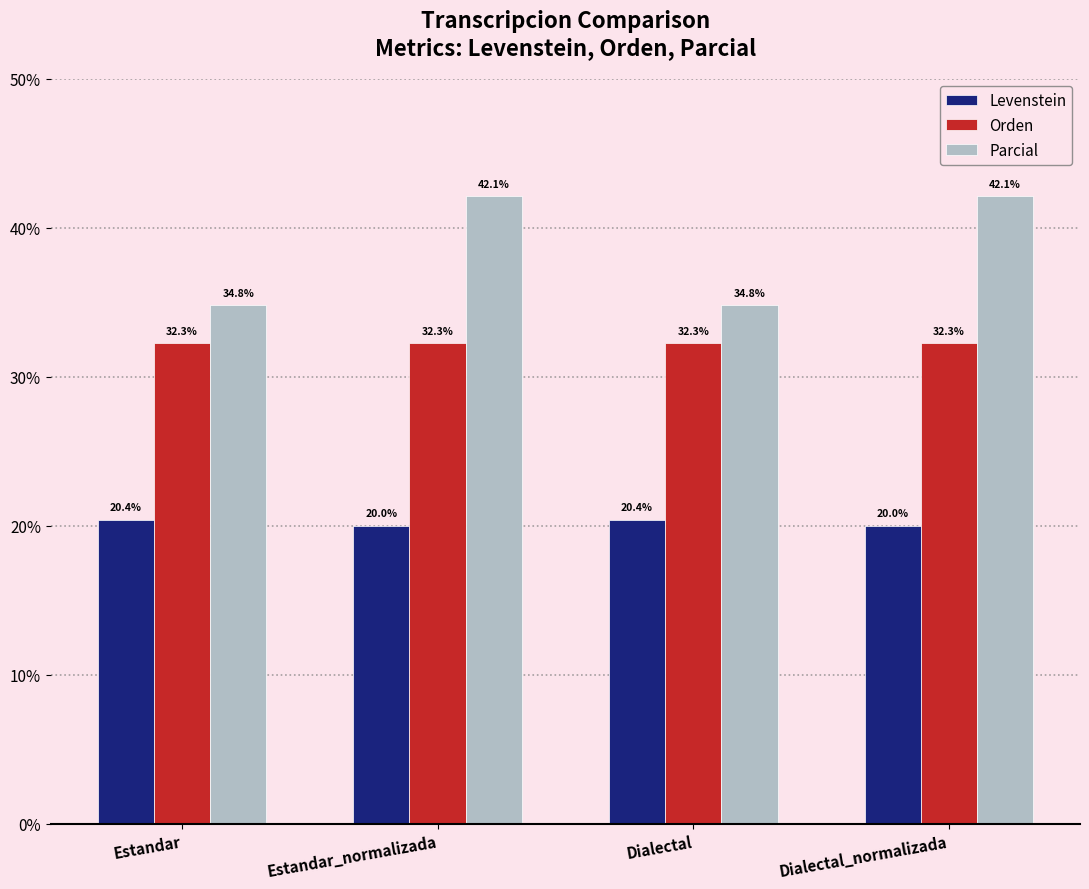

Is it true that Orden equals 32.3 at Estandar_normalizada?

True